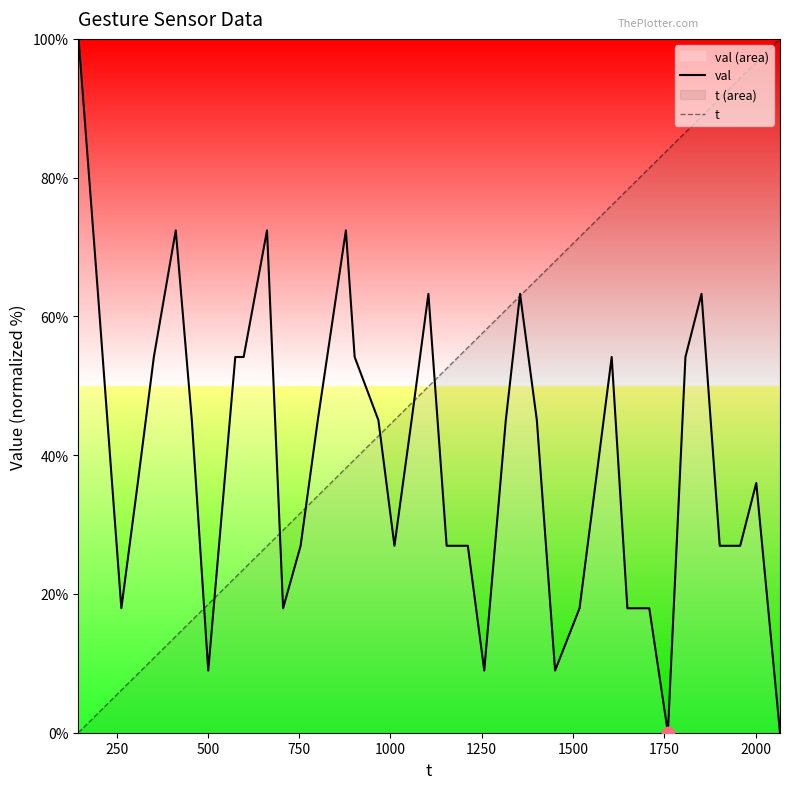

Reading left to right, transcribe all the data shown in this chart.

val: 100.0	100.0	63.3	17.9	36.0	54.2	72.4	45.0	9.0	54.2	54.2	72.4	17.9	26.9	45.0	72.4	54.2	45.0	26.9	45.0	63.3	26.9	26.9	9.0	45.0	63.3	45.0	9.0	17.9	36.0	54.2	17.9	17.9	0.0	54.2	63.3	26.9	26.9	36.0	0.0
t: 0.0	0.1	2.8	6.1	8.5	10.8	13.9	16.2	18.5	22.4	23.6	26.9	29.2	31.7	34.1	38.1	39.4	42.8	45.1	47.5	49.9	52.5	55.5	57.9	60.9	63.0	65.3	68.0	71.4	73.7	76.0	78.3	81.4	84.0	86.5	88.8	91.4	94.3	96.6	100.0